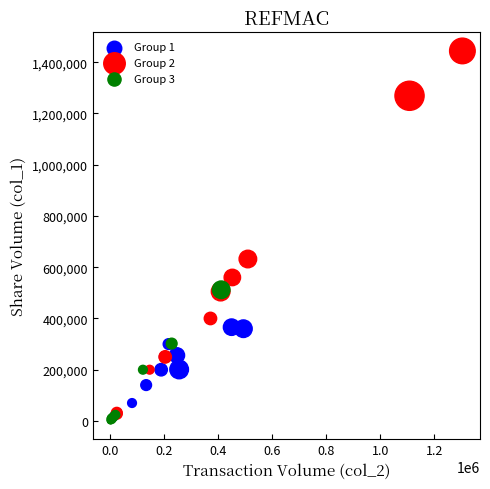

Which series contains the lowest Y value?

Group 3